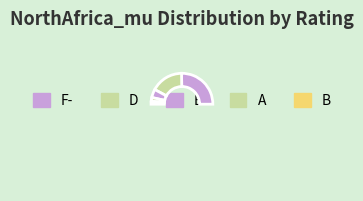

To the nearest percent, what is the average slice percentage?

14%